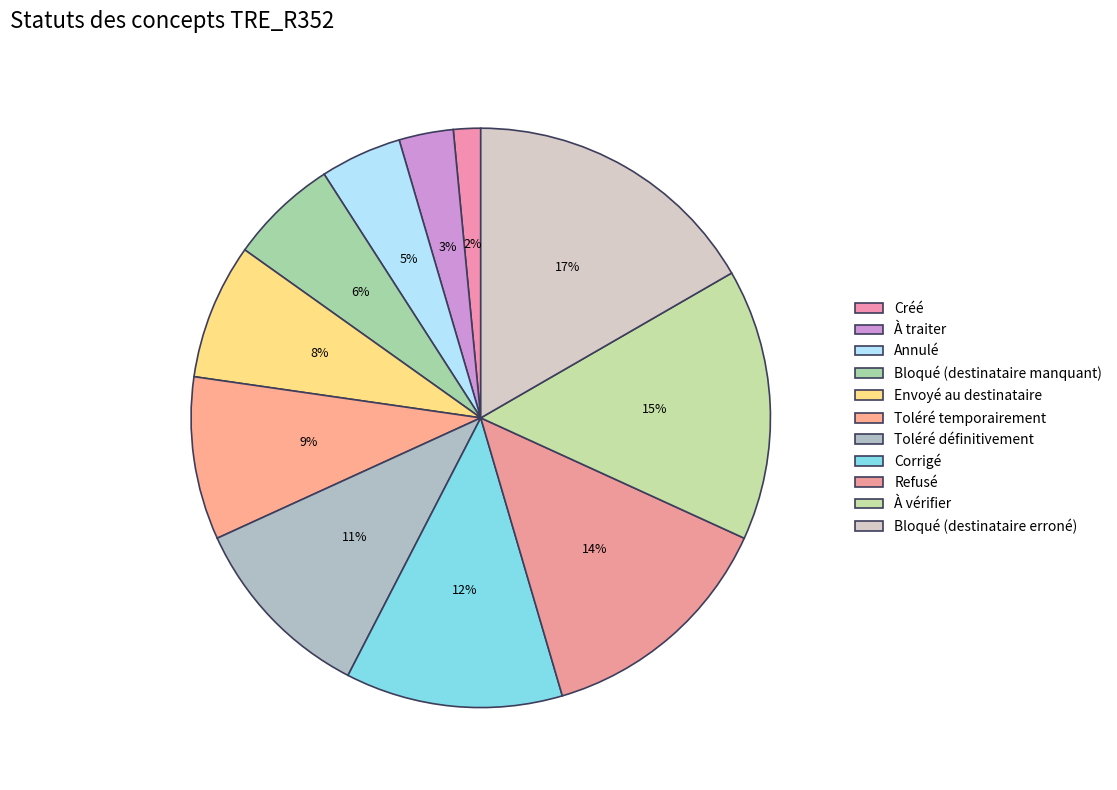

What portion of the pie excludes Bloqué (destinataire manquant)?

93.9%